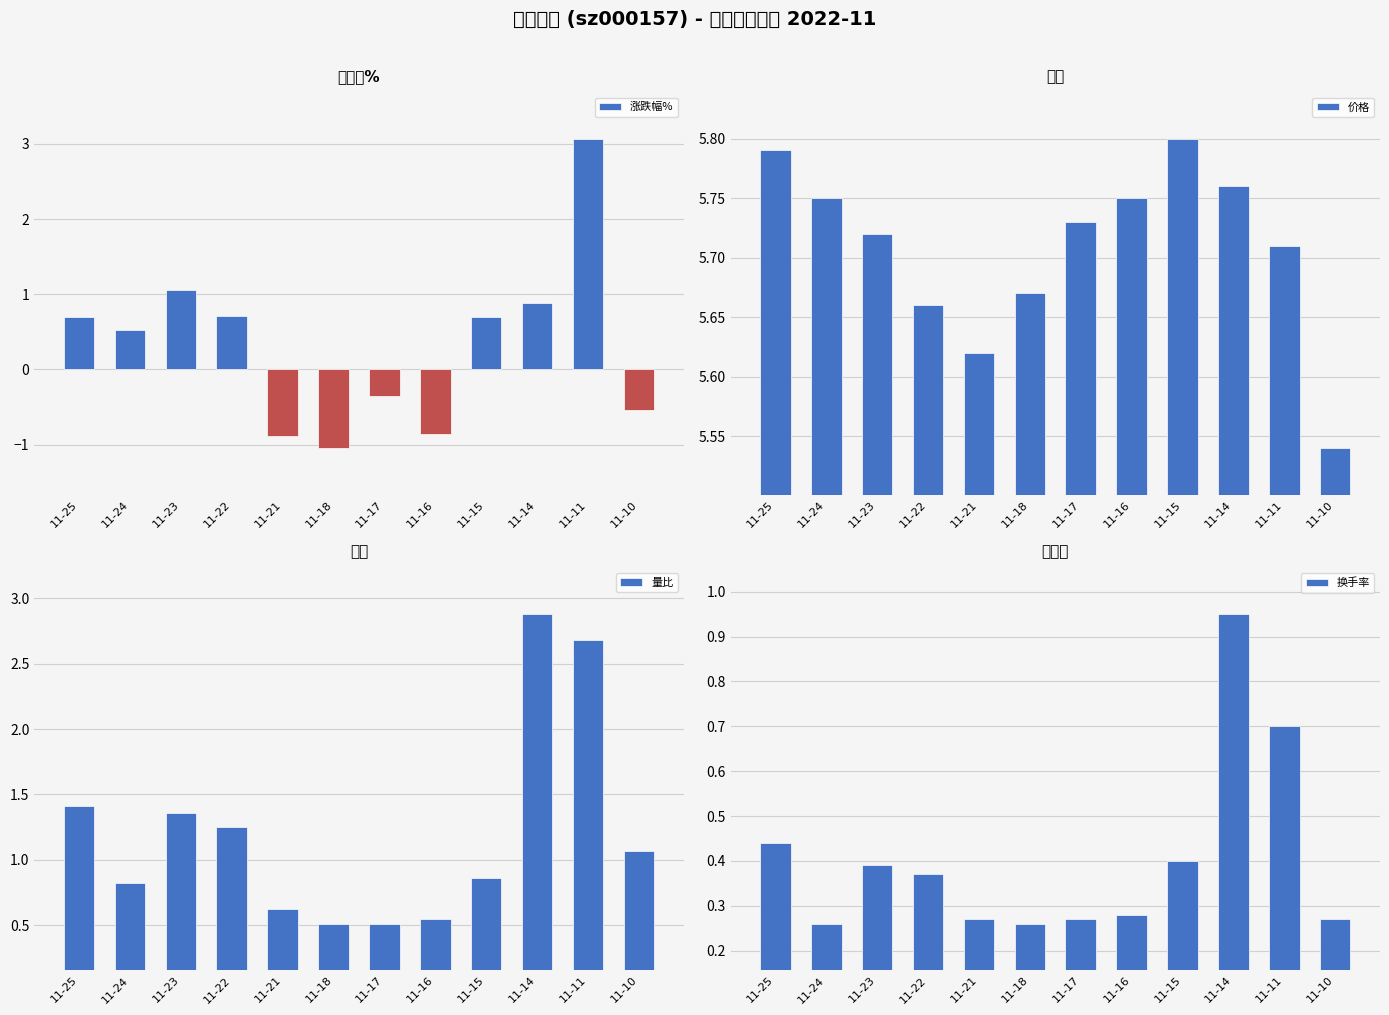

Is the value of 涨跌幅% at 11-25 greater than the value of 量比 at 11-21?

Yes